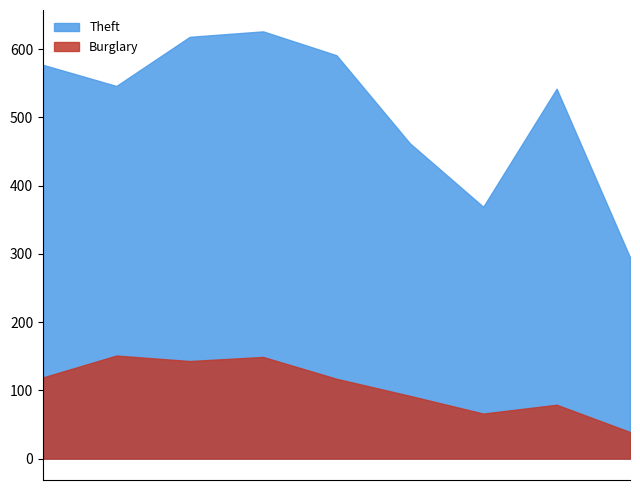

What is the difference between the maximum and minimum values in the Burglary series?

112